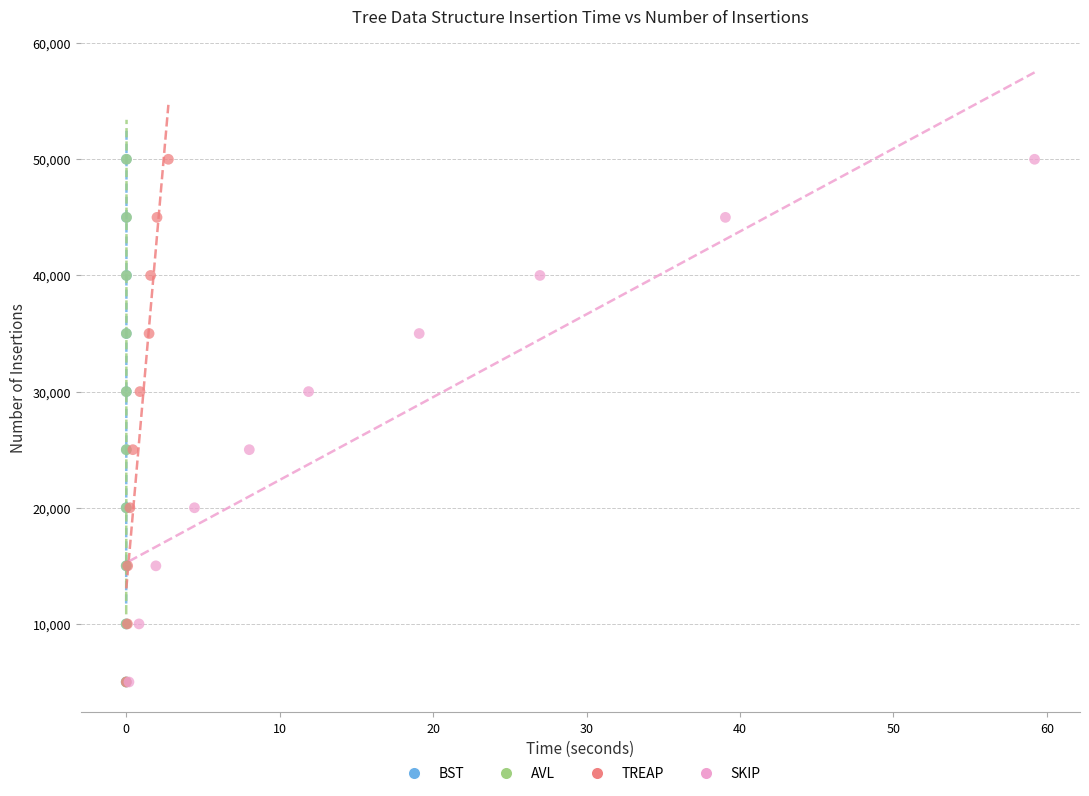

What are all the series names shown in the legend?

BST, AVL, TREAP, SKIP